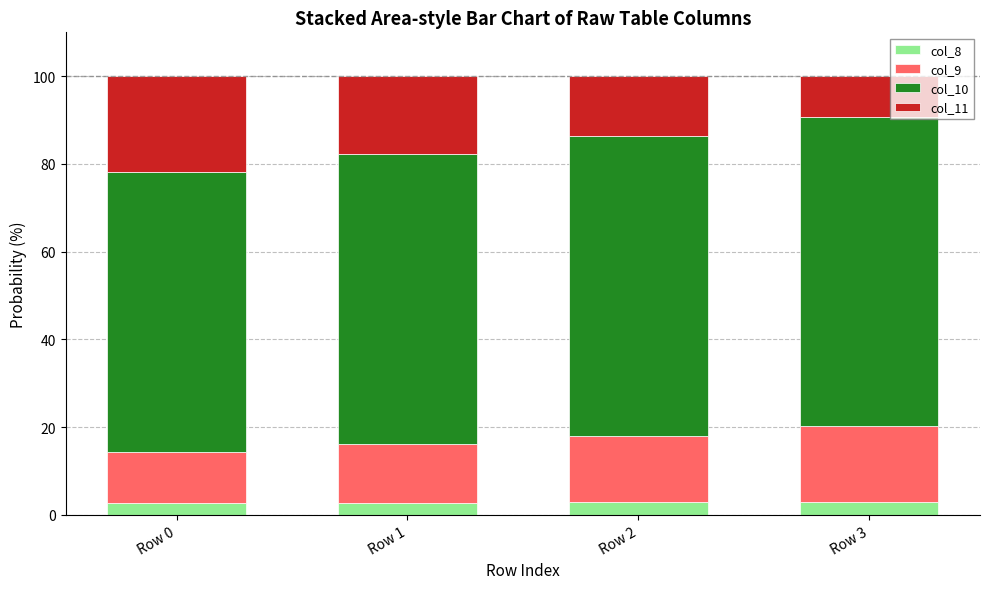

What is the sum of all col_8 values?

11.3